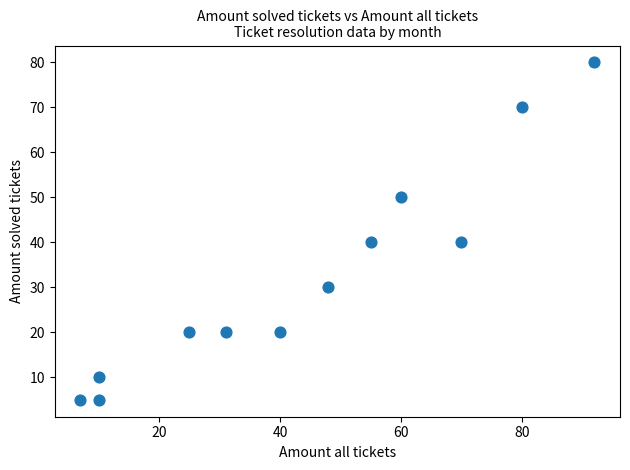

What is the range of X values (max minus min)?

85